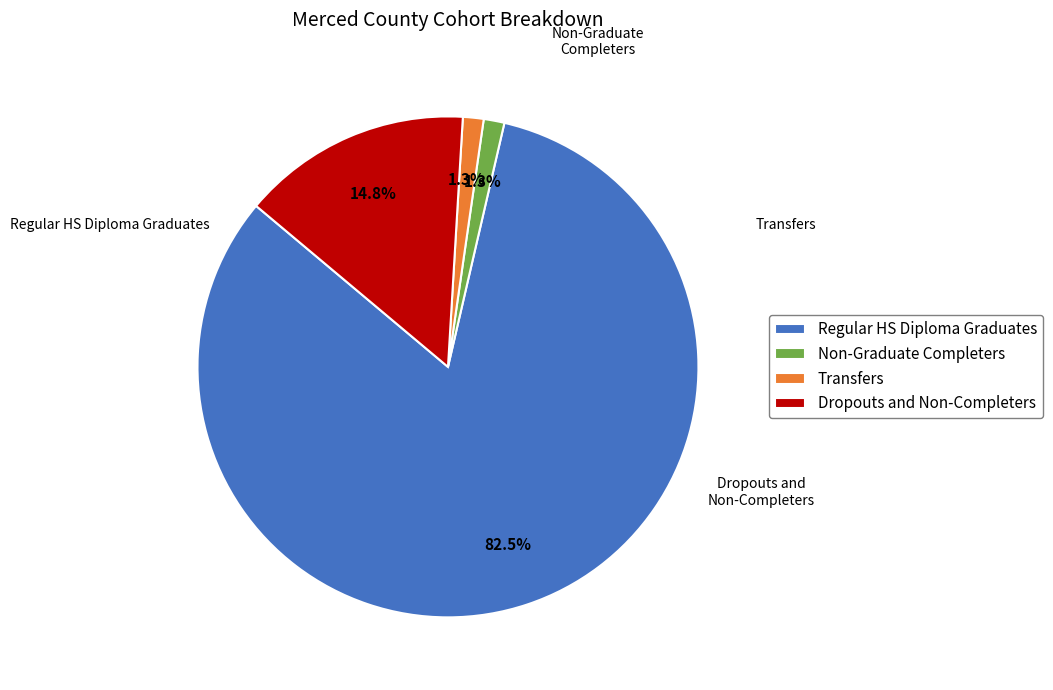

What percentage is NOT represented by Transfers?

98.7%